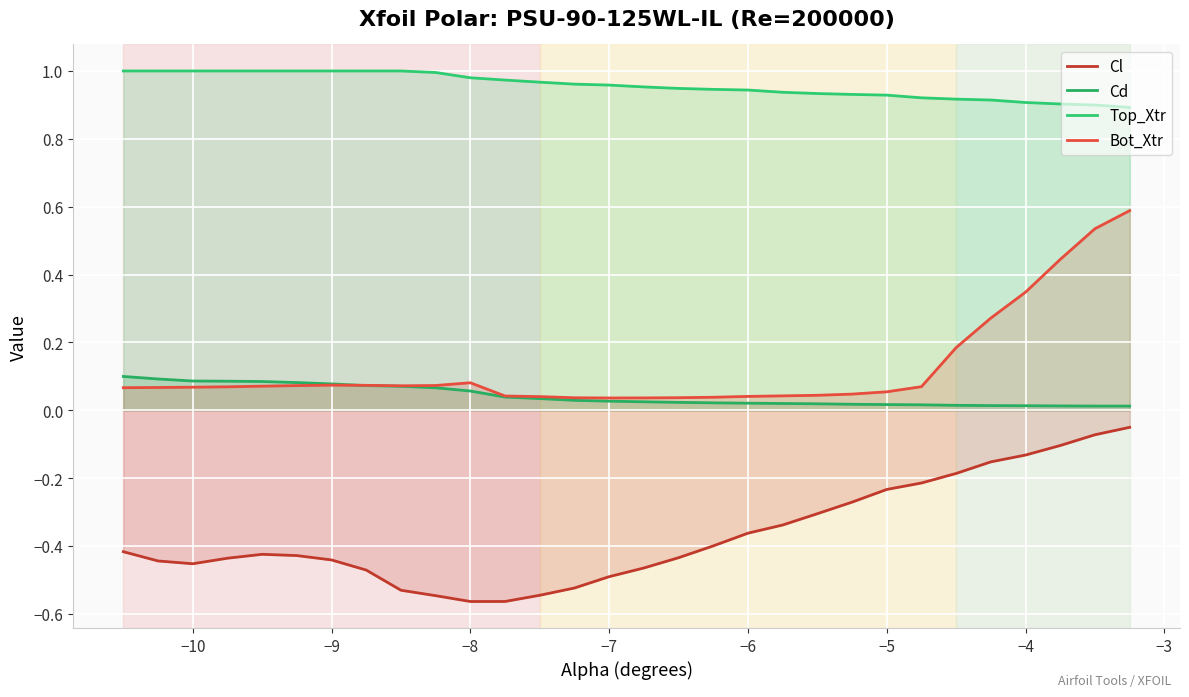

How many lines are shown in the chart?

4